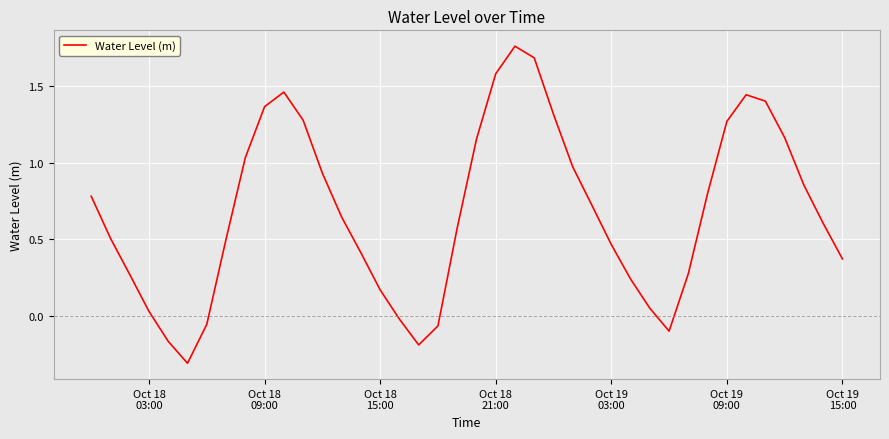

What is the smallest value displayed?

-0.3